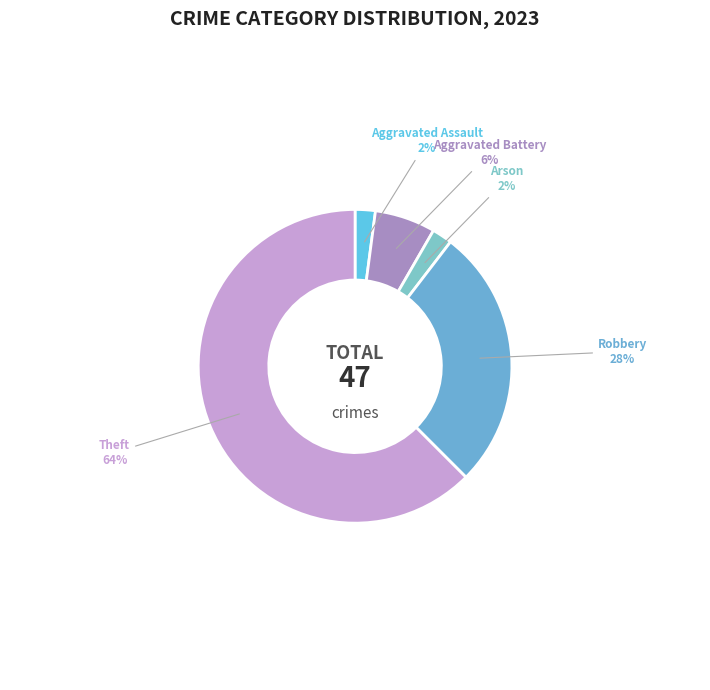

What percentage is NOT represented by Criminal Sexual Assault?

100.0%